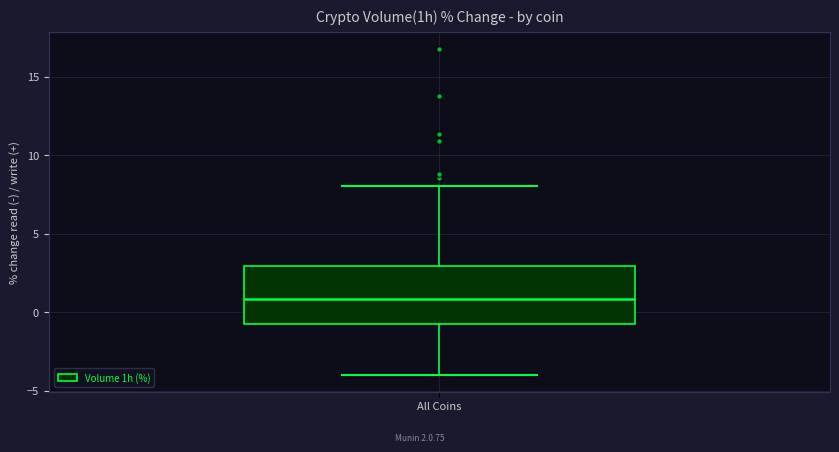

Transcribe this box plot: give where the median line is, the range the box spans, and where the two whiskers end, as read against the y-axis. The values are not printed on the chart, so give them approximately, as read against the axis.

median 1.0, box -0.5 to 3.0, whiskers -4.0 to 8.0